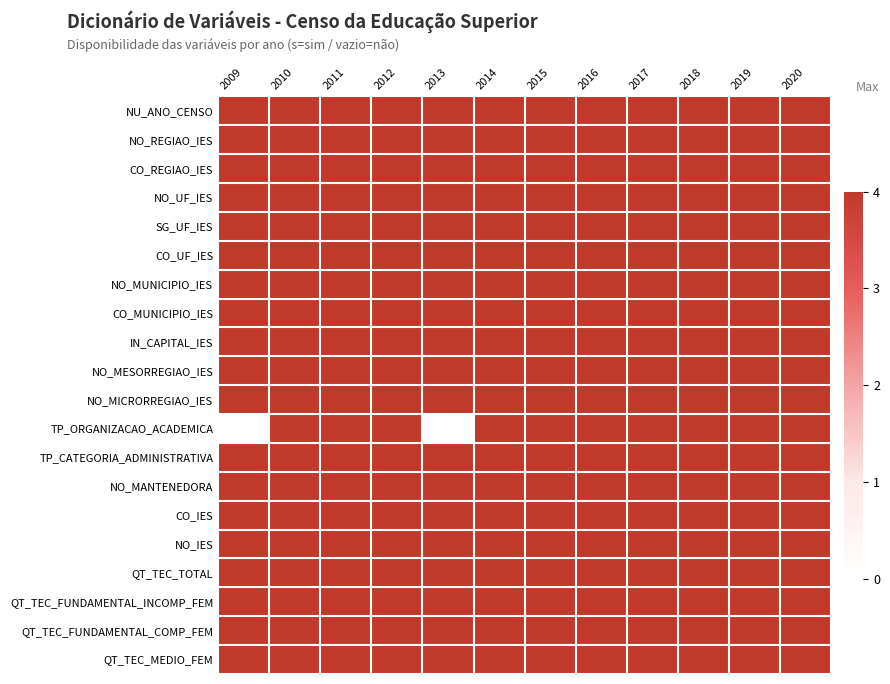

Reading left to right, transcribe all the data shown in this chart.

NU_ANO_CENSO: 2009=4	2010=4	2011=4	2012=4	2013=4	2014=4	2015=4	2016=4	2017=4	2018=4	2019=4	2020=4
NO_REGIAO_IES: 2009=4	2010=4	2011=4	2012=4	2013=4	2014=4	2015=4	2016=4	2017=4	2018=4	2019=4	2020=4
CO_REGIAO_IES: 2009=4	2010=4	2011=4	2012=4	2013=4	2014=4	2015=4	2016=4	2017=4	2018=4	2019=4	2020=4
NO_UF_IES: 2009=4	2010=4	2011=4	2012=4	2013=4	2014=4	2015=4	2016=4	2017=4	2018=4	2019=4	2020=4
SG_UF_IES: 2009=4	2010=4	2011=4	2012=4	2013=4	2014=4	2015=4	2016=4	2017=4	2018=4	2019=4	2020=4
CO_UF_IES: 2009=4	2010=4	2011=4	2012=4	2013=4	2014=4	2015=4	2016=4	2017=4	2018=4	2019=4	2020=4
NO_MUNICIPIO_IES: 2009=4	2010=4	2011=4	2012=4	2013=4	2014=4	2015=4	2016=4	2017=4	2018=4	2019=4	2020=4
CO_MUNICIPIO_IES: 2009=4	2010=4	2011=4	2012=4	2013=4	2014=4	2015=4	2016=4	2017=4	2018=4	2019=4	2020=4
IN_CAPITAL_IES: 2009=4	2010=4	2011=4	2012=4	2013=4	2014=4	2015=4	2016=4	2017=4	2018=4	2019=4	2020=4
NO_MESORREGIAO_IES: 2009=4	2010=4	2011=4	2012=4	2013=4	2014=4	2015=4	2016=4	2017=4	2018=4	2019=4	2020=4
NO_MICRORREGIAO_IES: 2009=4	2010=4	2011=4	2012=4	2013=4	2014=4	2015=4	2016=4	2017=4	2018=4	2019=4	2020=4
TP_ORGANIZACAO_ACADEMICA: 2009=0	2010=4	2011=4	2012=4	2013=0	2014=4	2015=4	2016=4	2017=4	2018=4	2019=4	2020=4
TP_CATEGORIA_ADMINISTRATIVA: 2009=4	2010=4	2011=4	2012=4	2013=4	2014=4	2015=4	2016=4	2017=4	2018=4	2019=4	2020=4
NO_MANTENEDORA: 2009=4	2010=4	2011=4	2012=4	2013=4	2014=4	2015=4	2016=4	2017=4	2018=4	2019=4	2020=4
CO_IES: 2009=4	2010=4	2011=4	2012=4	2013=4	2014=4	2015=4	2016=4	2017=4	2018=4	2019=4	2020=4
NO_IES: 2009=4	2010=4	2011=4	2012=4	2013=4	2014=4	2015=4	2016=4	2017=4	2018=4	2019=4	2020=4
QT_TEC_TOTAL: 2009=4	2010=4	2011=4	2012=4	2013=4	2014=4	2015=4	2016=4	2017=4	2018=4	2019=4	2020=4
QT_TEC_FUNDAMENTAL_INCOMP_FEM: 2009=4	2010=4	2011=4	2012=4	2013=4	2014=4	2015=4	2016=4	2017=4	2018=4	2019=4	2020=4
QT_TEC_FUNDAMENTAL_COMP_FEM: 2009=4	2010=4	2011=4	2012=4	2013=4	2014=4	2015=4	2016=4	2017=4	2018=4	2019=4	2020=4
QT_TEC_MEDIO_FEM: 2009=4	2010=4	2011=4	2012=4	2013=4	2014=4	2015=4	2016=4	2017=4	2018=4	2019=4	2020=4